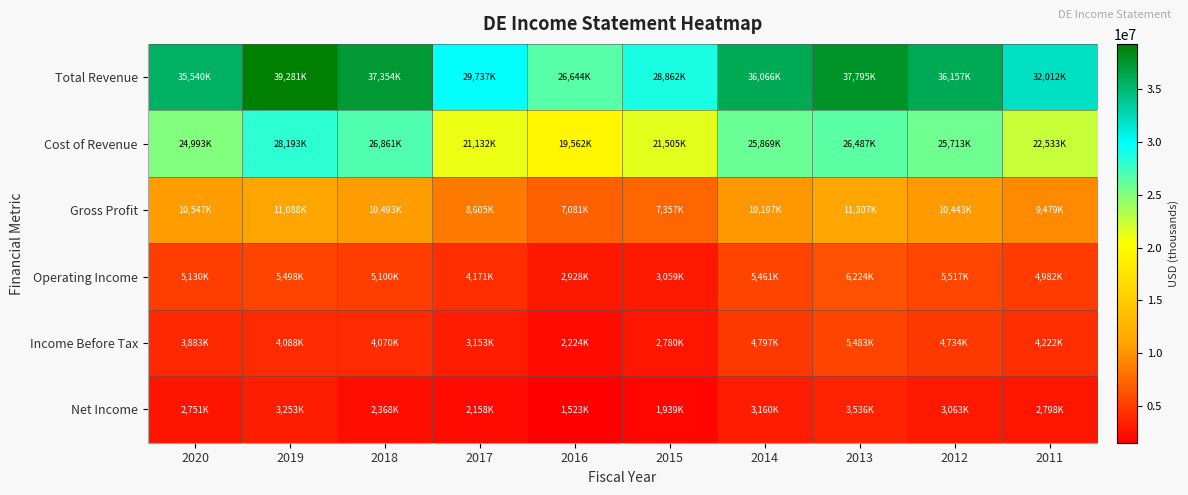

What is the smallest value displayed?

1523200